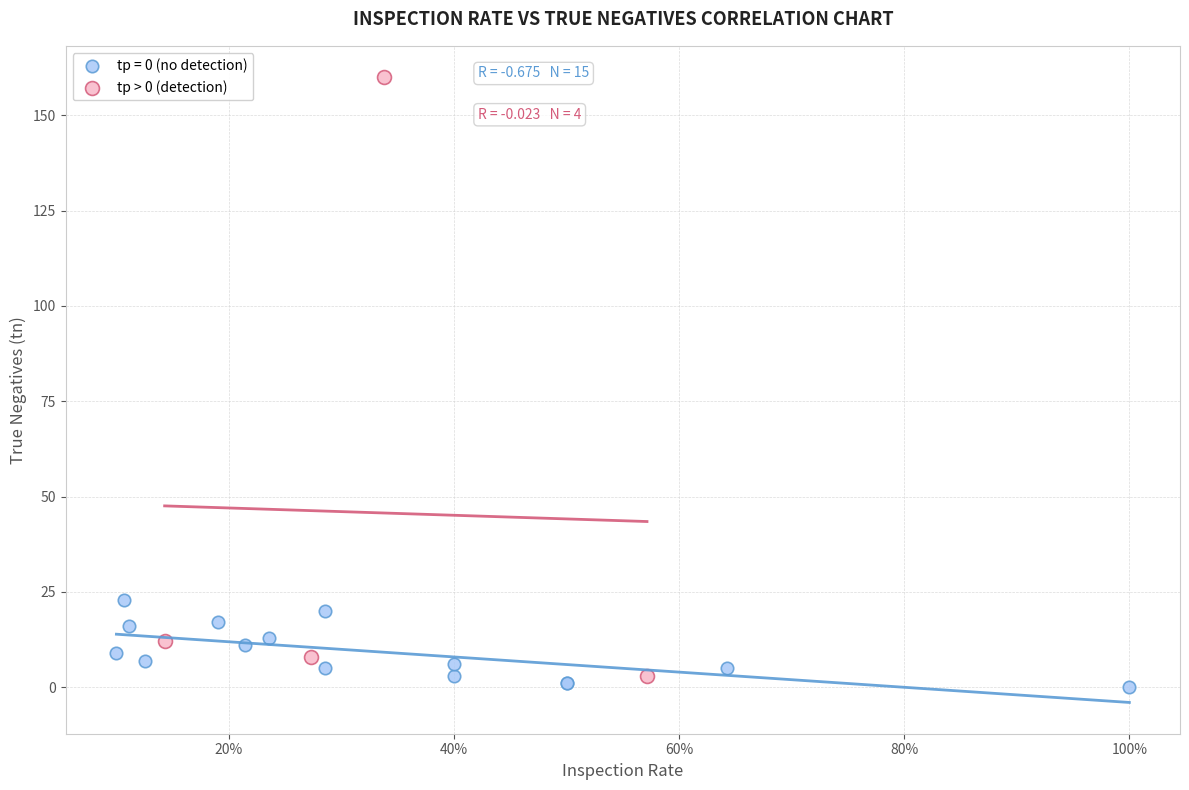

Which series reaches the maximum Y coordinate?

tp > 0 (detection)